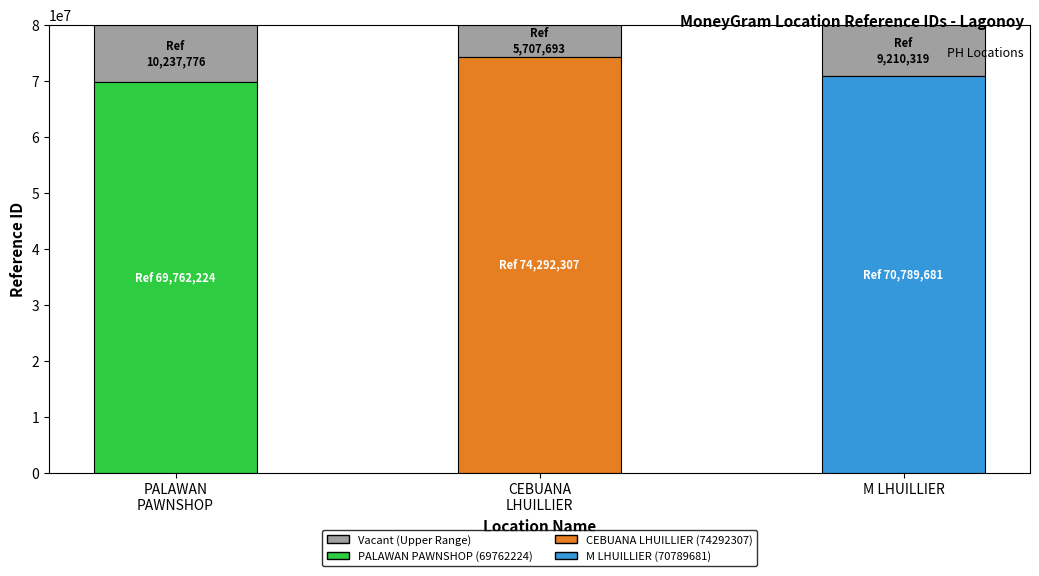

What is the ratio of the value at CEBUANA
LHUILLIER to the value at M LHUILLIER?

0.6